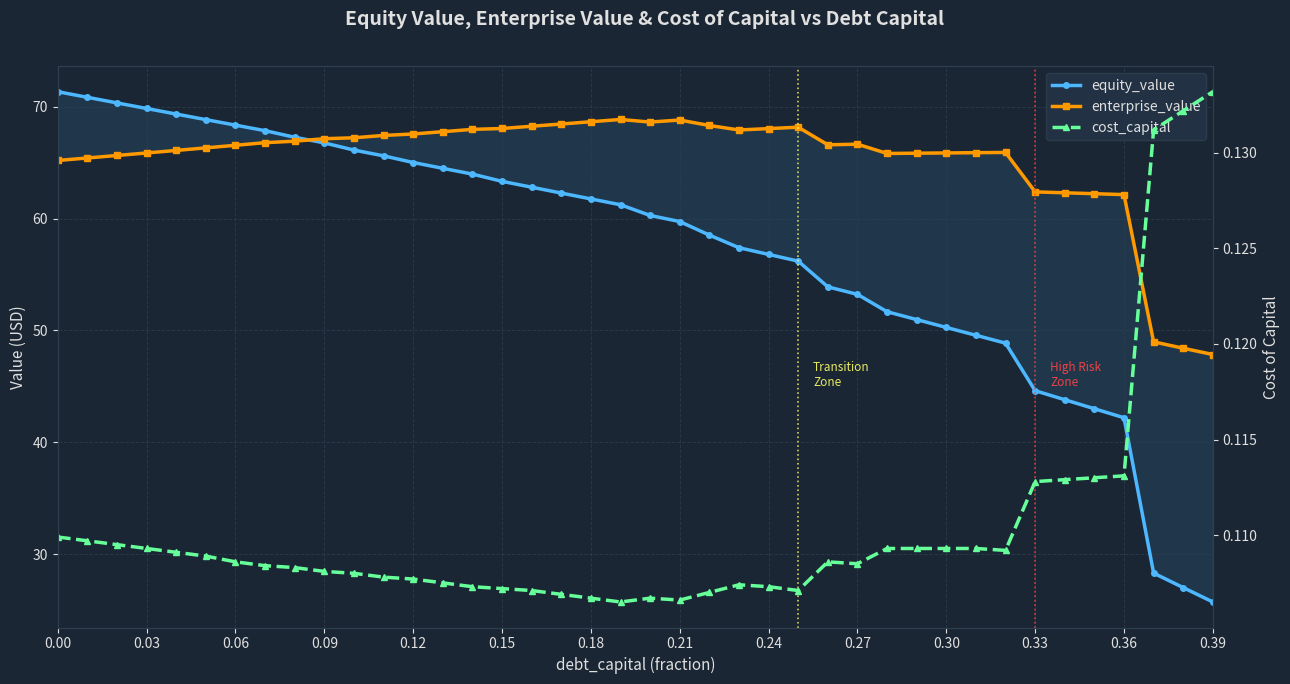

How many lines are shown in the chart?

3